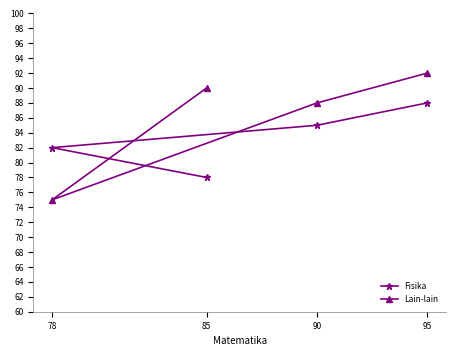

Reading left to right, what are all the values shown in this chart?

Fisika: 78=82	85=78	90=85	95=88
Lain-lain: 78=75	85=90	90=88	95=92